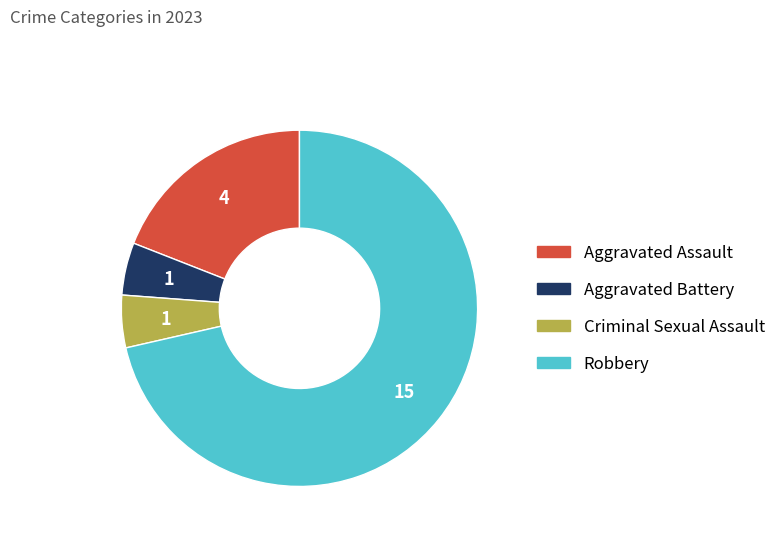

True or false: Aggravated Assault accounts for 19% of the total.

True